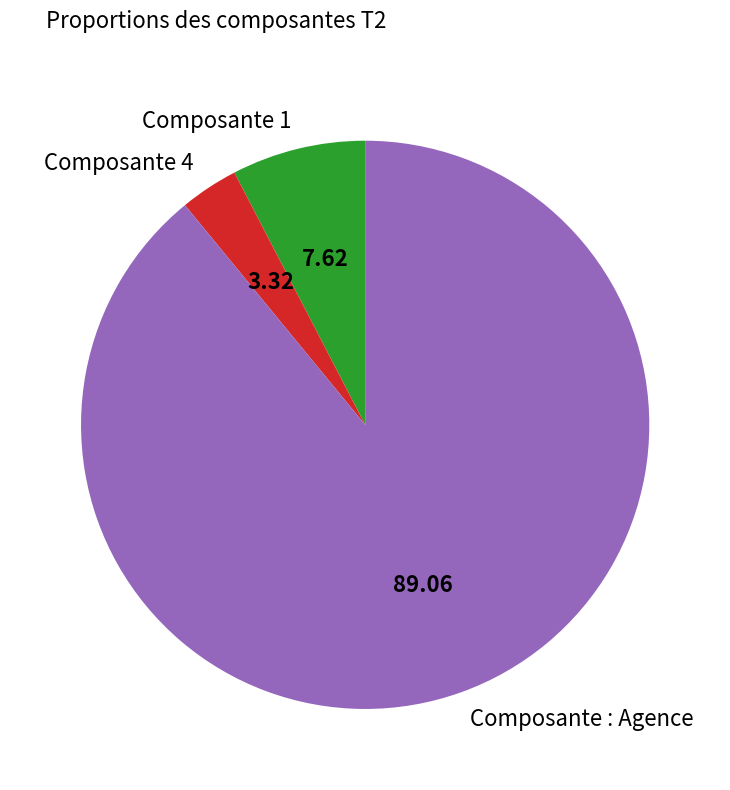

Which category accounts for the majority?

Composante : Agence